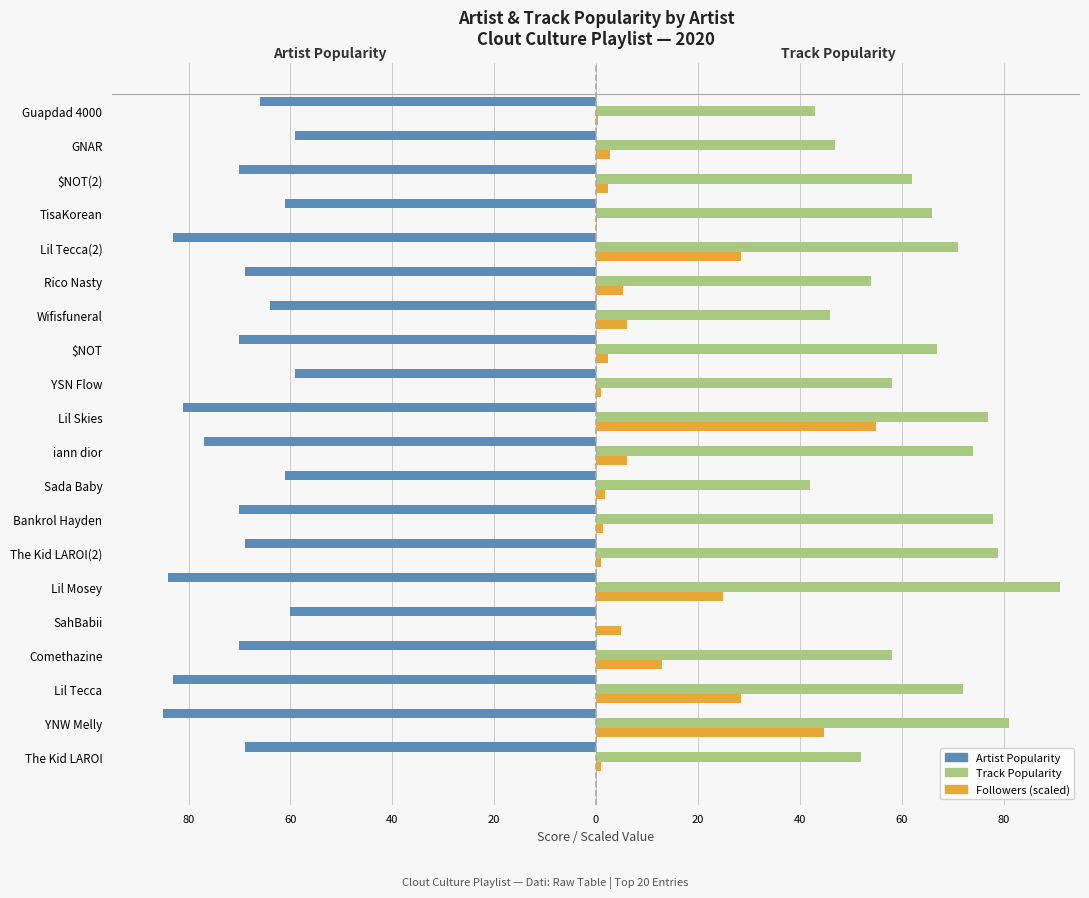

At which category is the sum across all series the highest?

Lil Skies